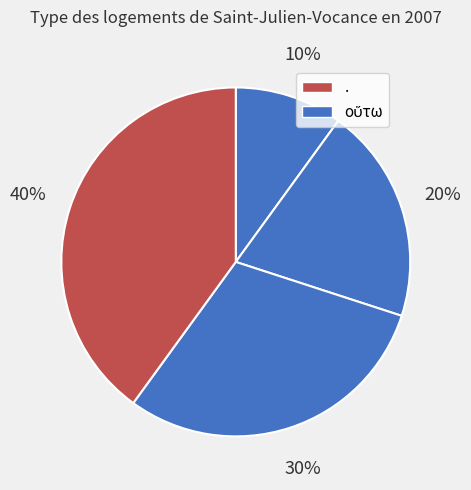

Count the number of slices in the pie.

4